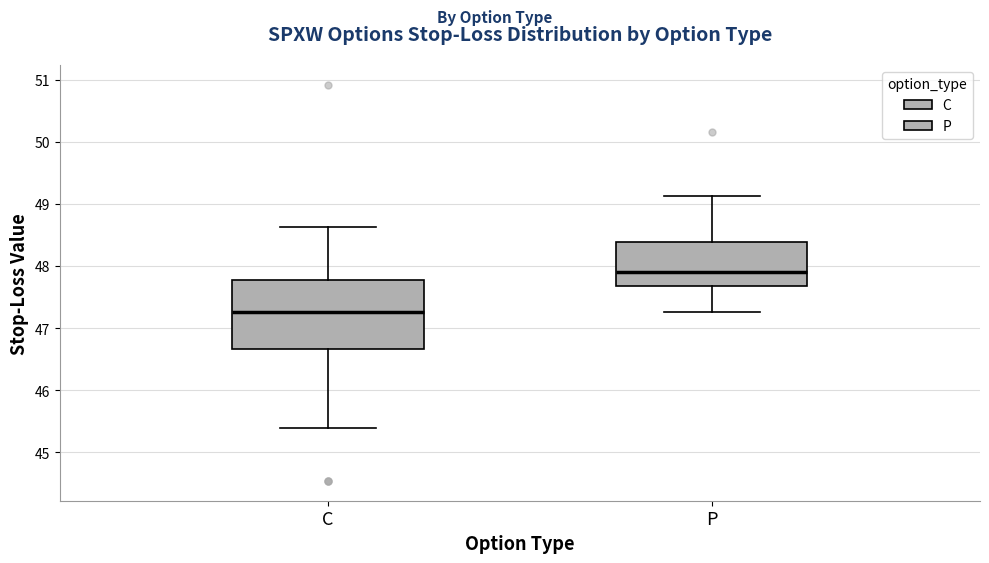

Where is the upper edge of the box for C on the y-axis? The values are not printed on the chart, so give them approximately, as read against the axis.

47.8